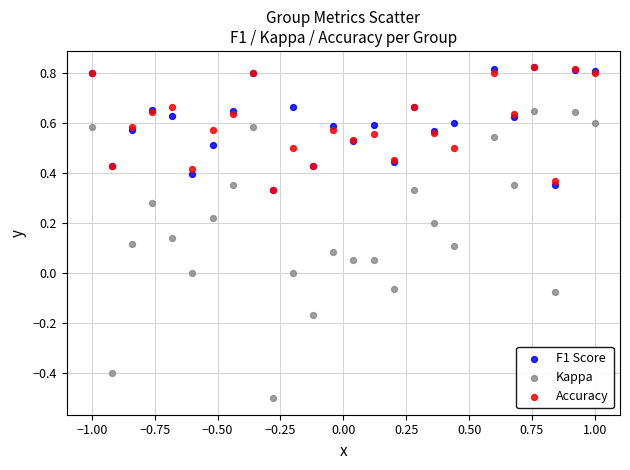

Which series reaches the minimum Y coordinate?

Kappa